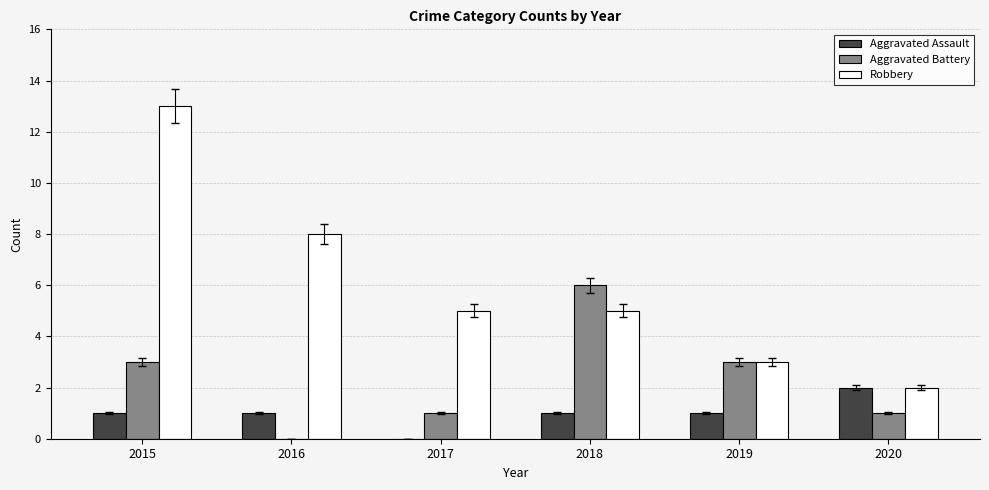

What is the sum of all Aggravated Battery values?

14